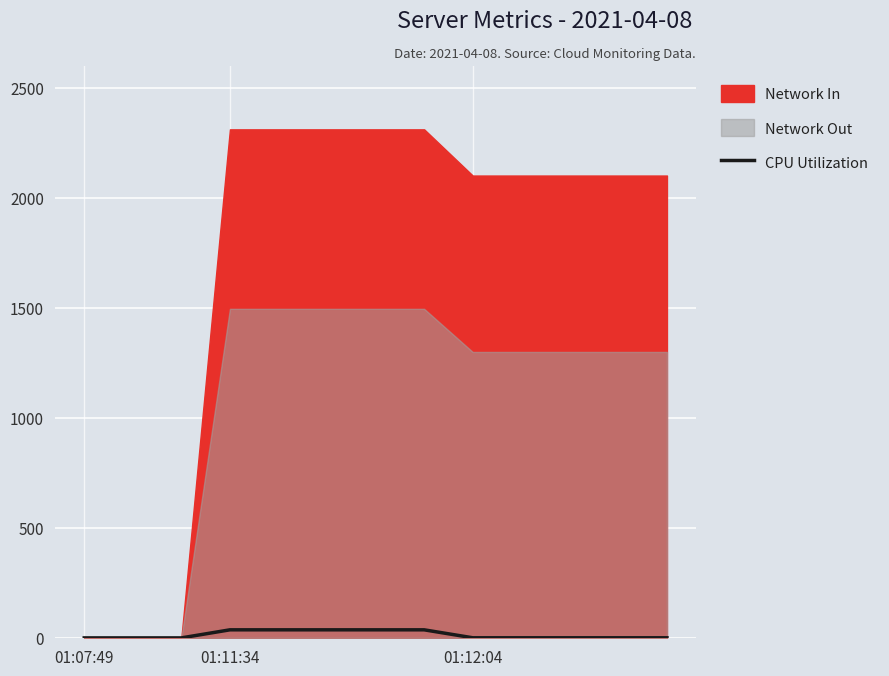

Does the chart display data point markers on the line(s)?

No